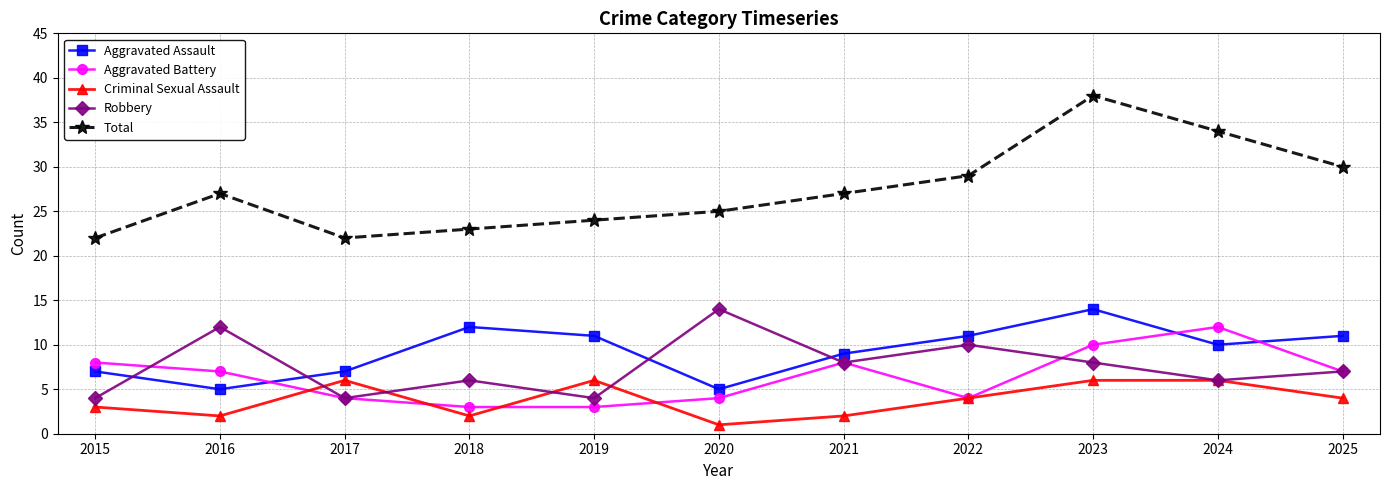

Which series has the largest range (max minus min)?

Total